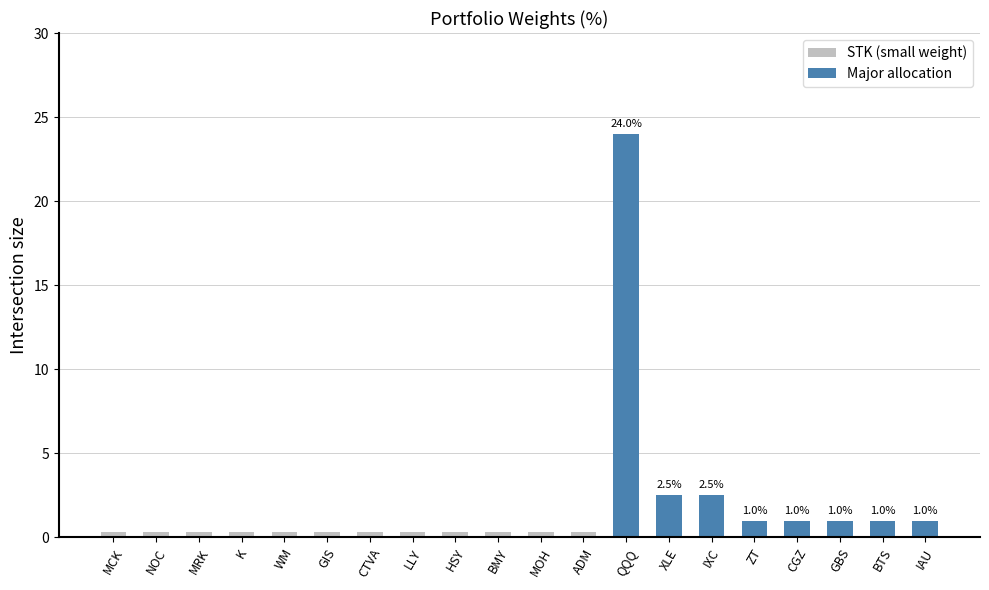

Does the chart contain stacked bars?

No